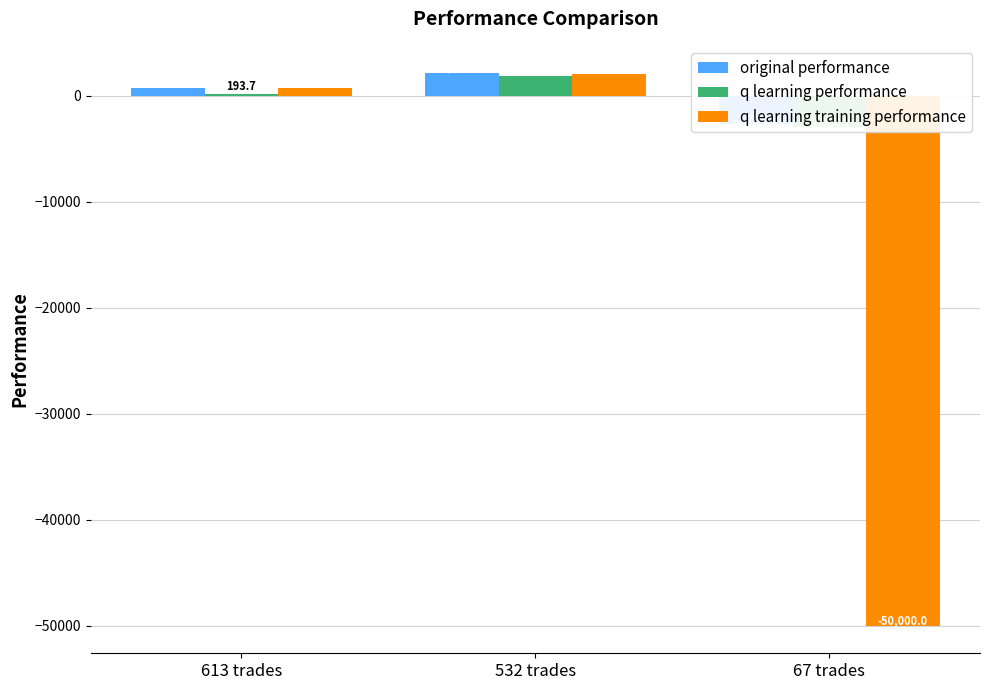

What is the label of the 3rd bar from the left?

67 trades